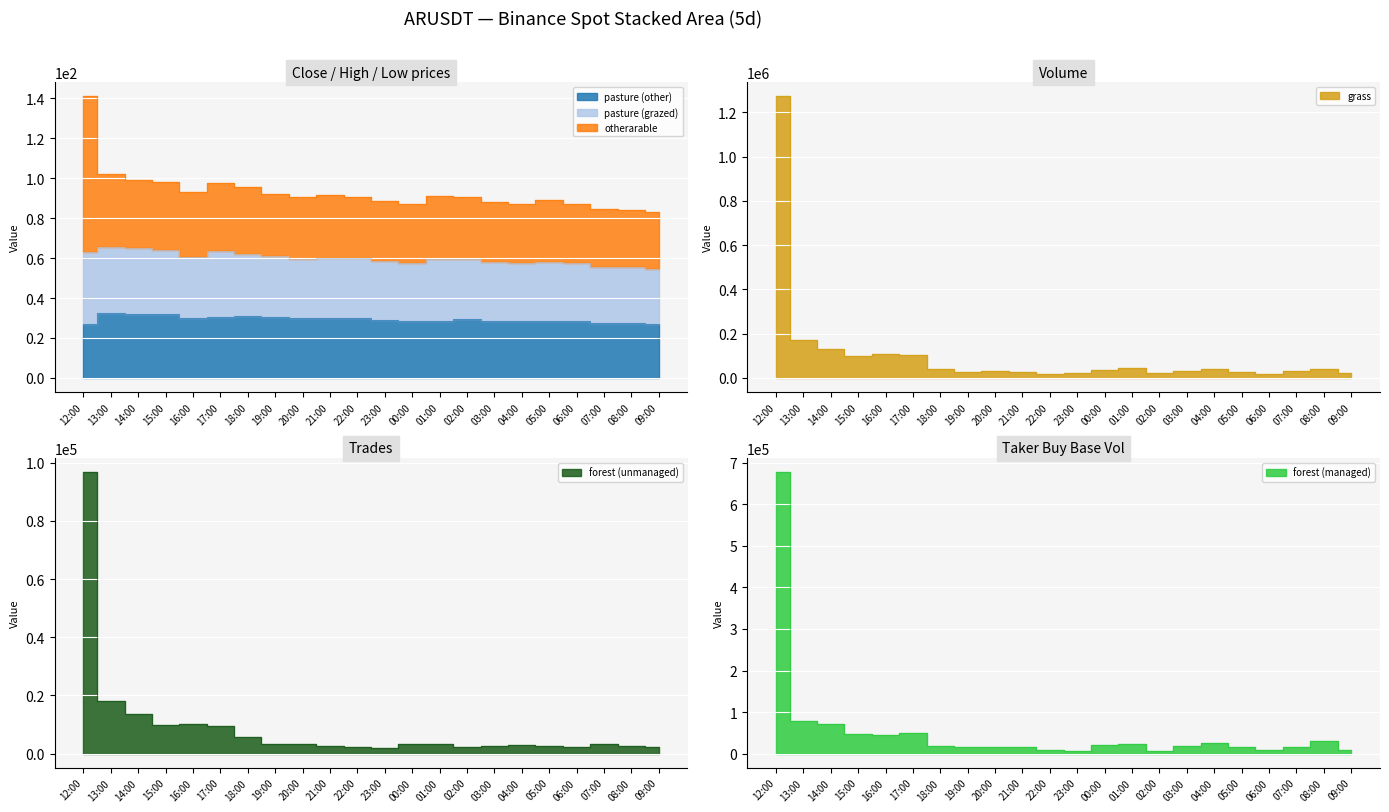

Which series has the largest total across all categories?

grass